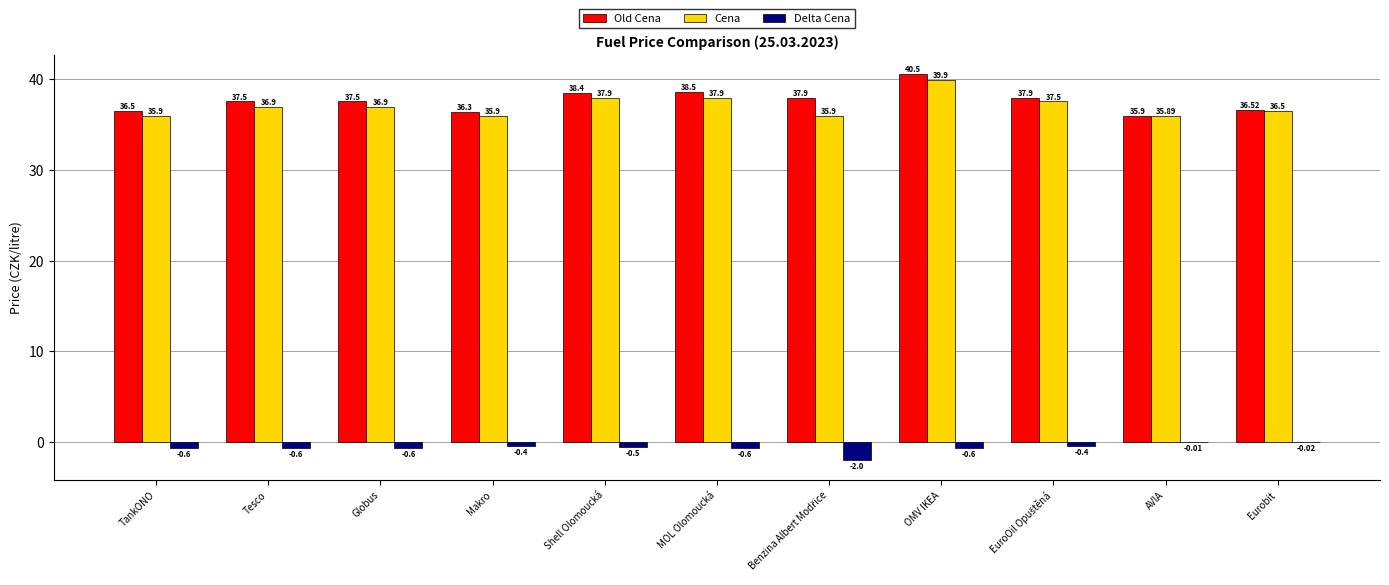

At which label does Old Cena reach its peak?

OMV IKEA